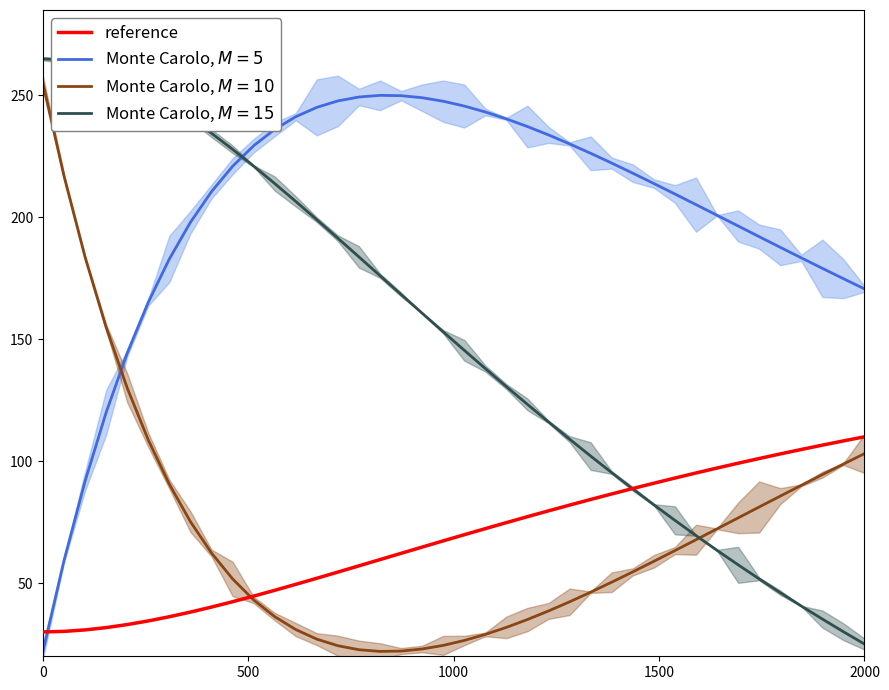

Does the chart display data point markers on the line(s)?

No